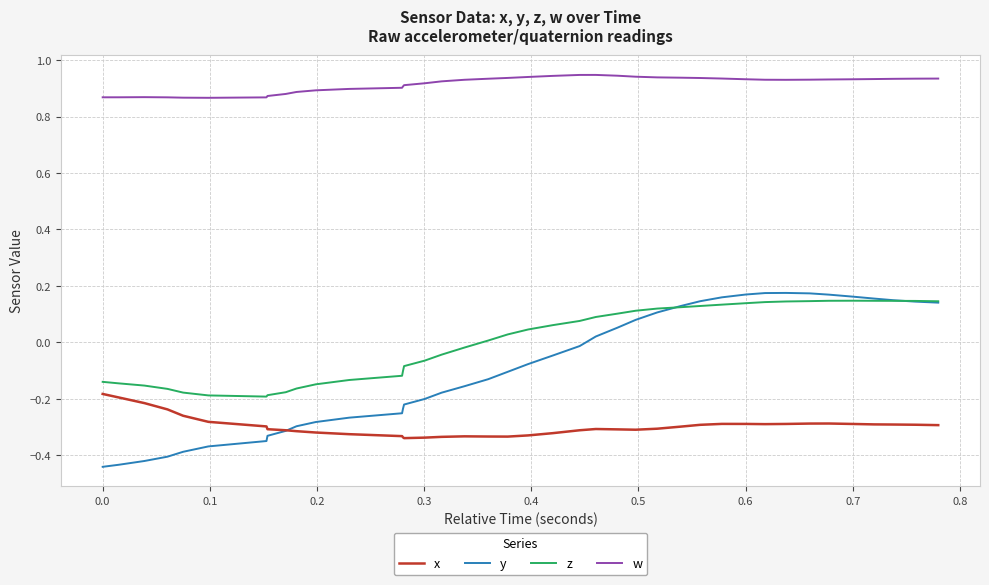

Count the number of categories in the chart.

40